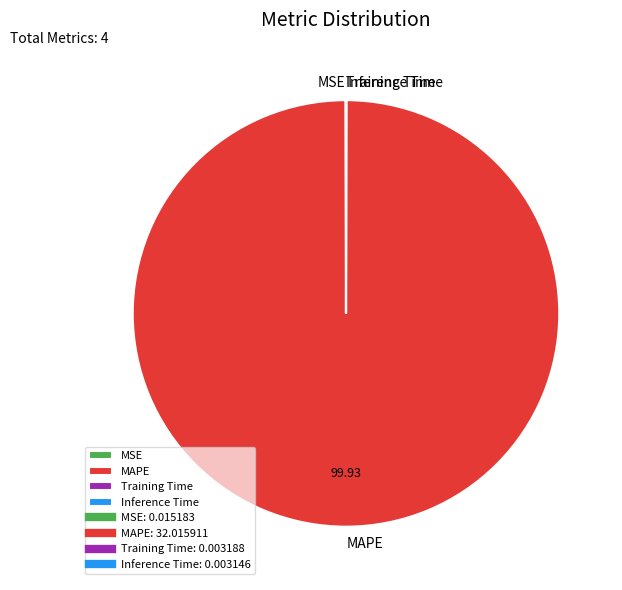

True or false: MAPE accounts for 91% of the total.

False